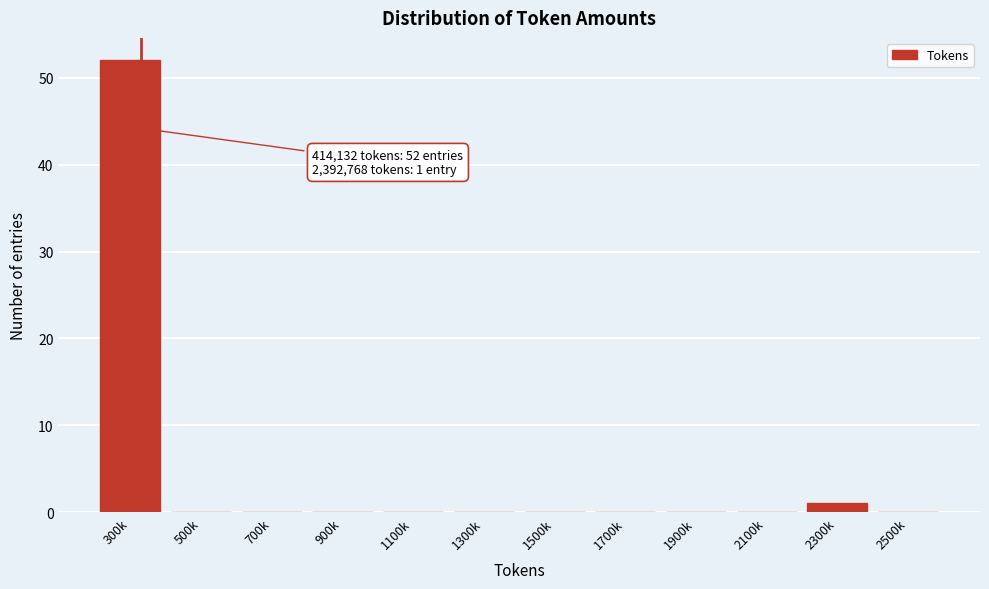

Reading left to right, transcribe all the data shown in this chart.

300k=52	500k=0	700k=0	900k=0	1100k=0	1300k=0	1500k=0	1700k=0	1900k=0	2100k=0	2300k=1	2500k=0